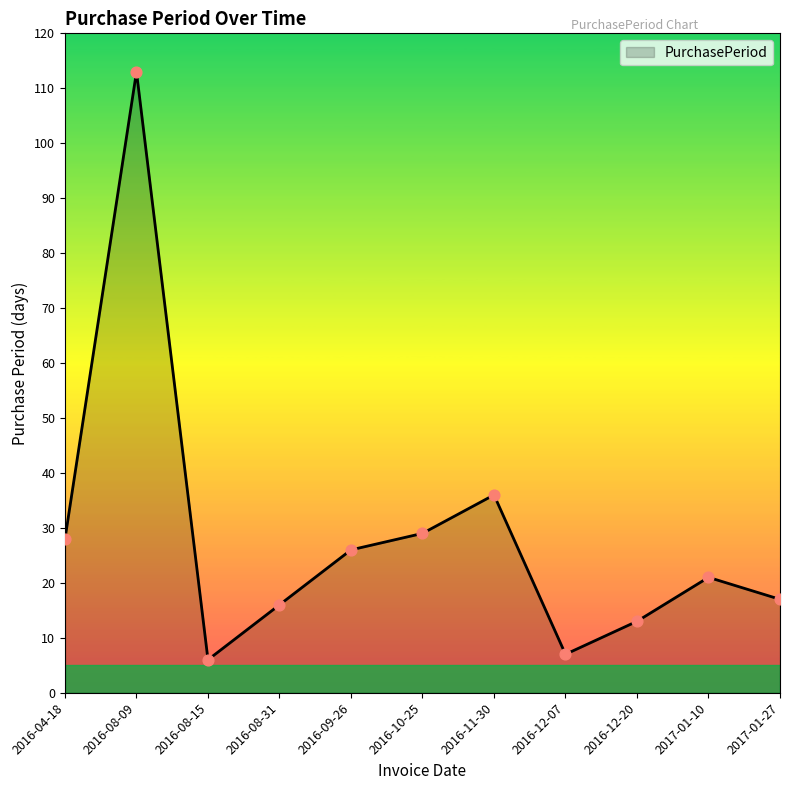

Between 2016-08-09 and 2016-12-20, which is larger?

2016-08-09